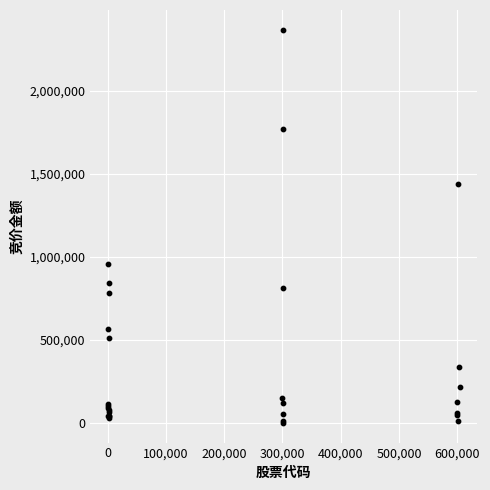

What Y value in the scatter plot is closest to 1183805?

958958